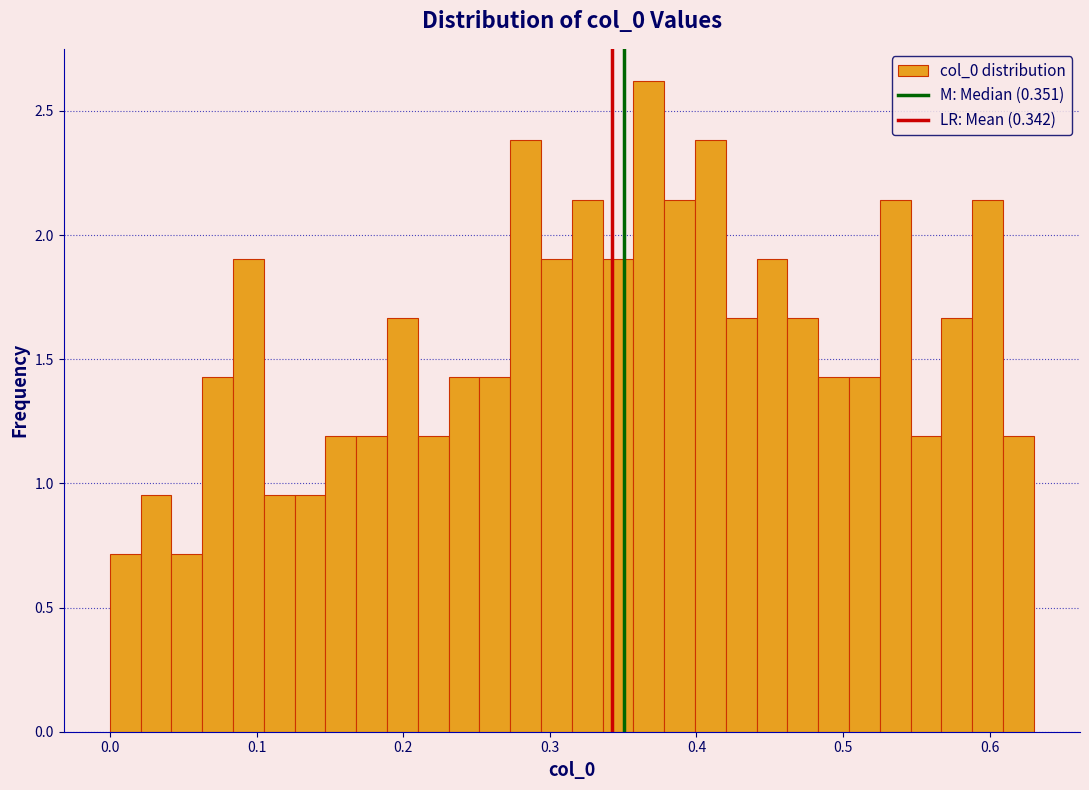

Read against the x-axis, roughly where is the centre of the tallest bar?

0.37